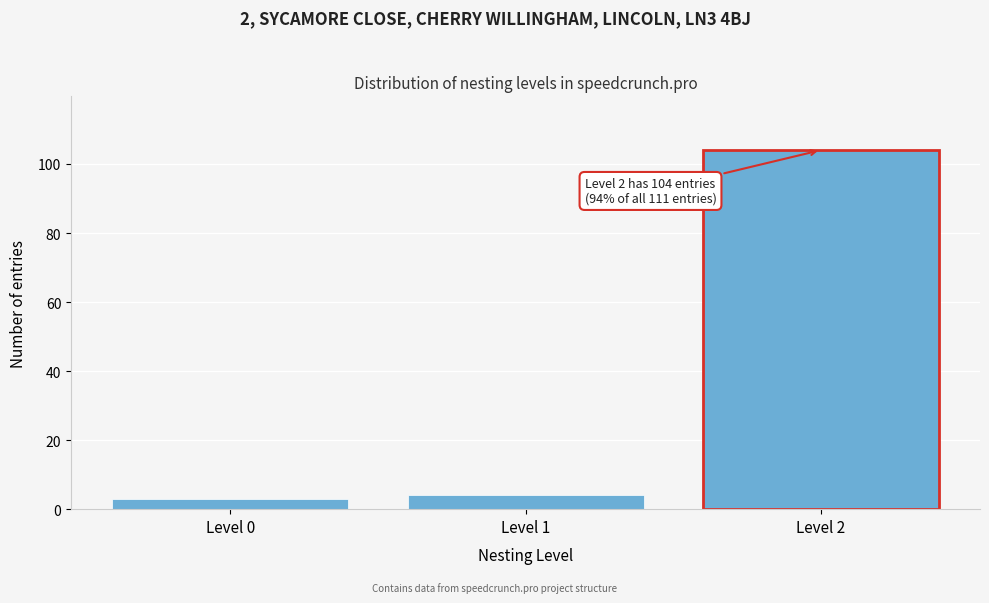

Reading right to left, list all the values displayed in this chart.

104	4	3